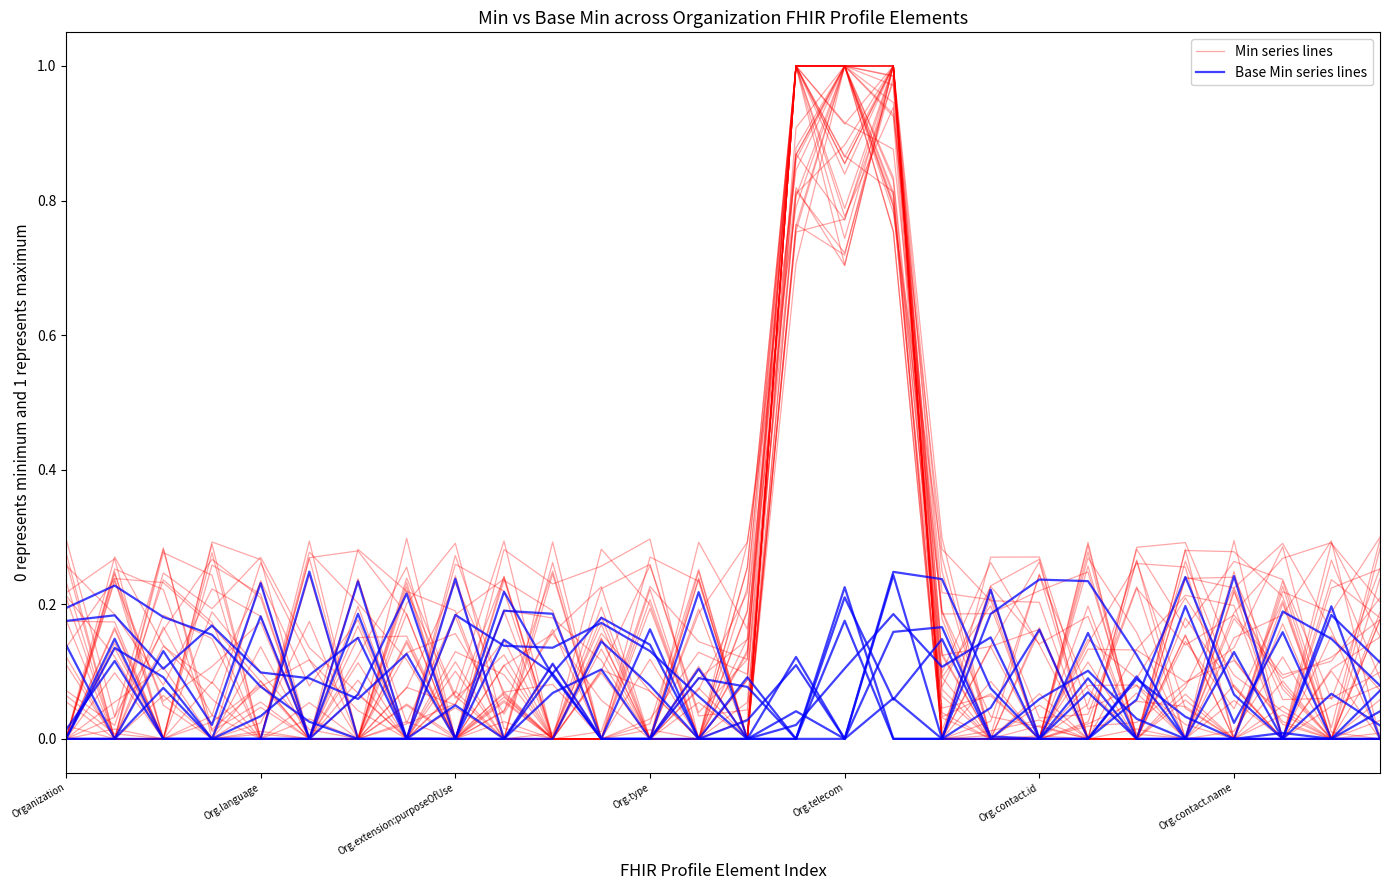

True or false: Min series lines and Base Min series lines cross at least once.

True